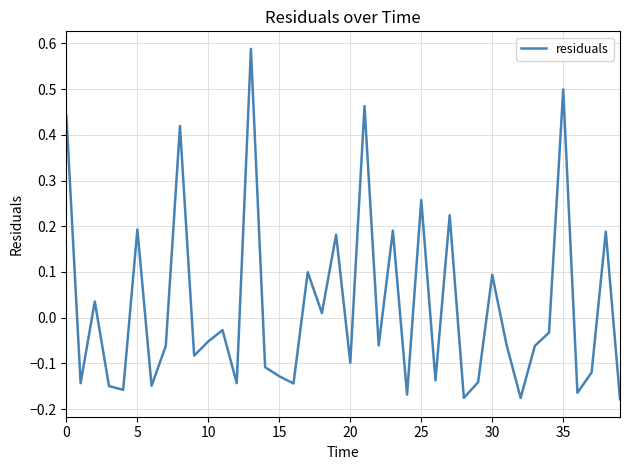

What is the label of the 21st point from the left?

20